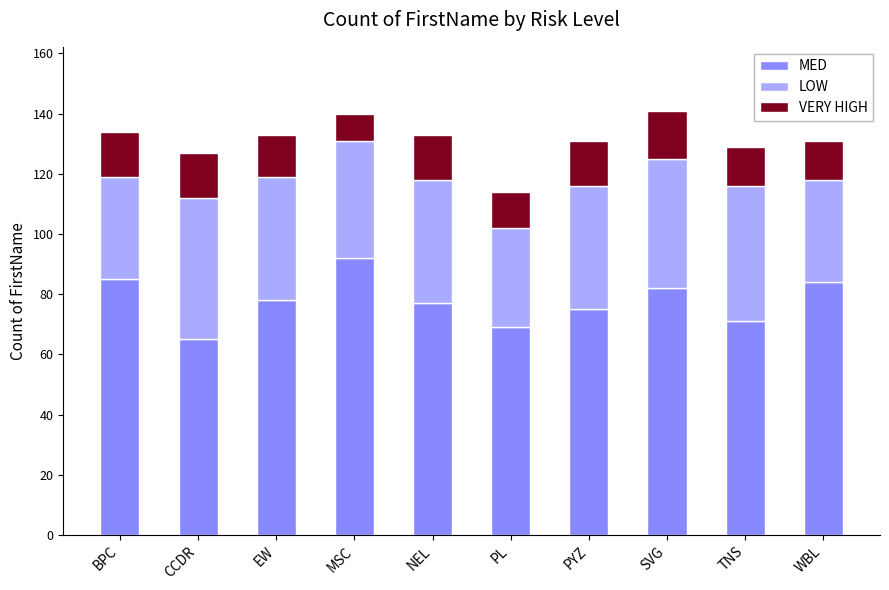

The value of MED at BPC is 85. True or false?

True